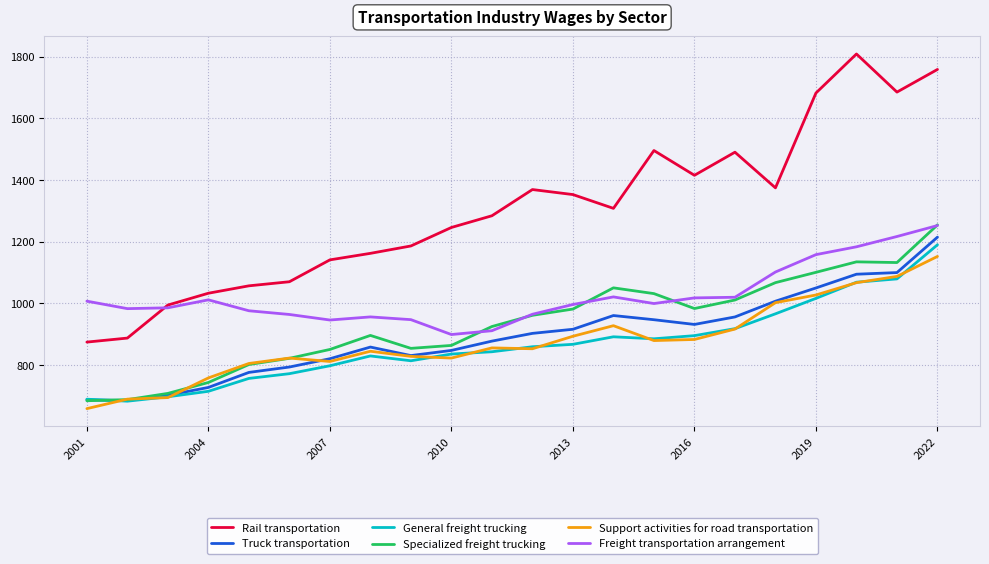

How many lines are shown in the chart?

6